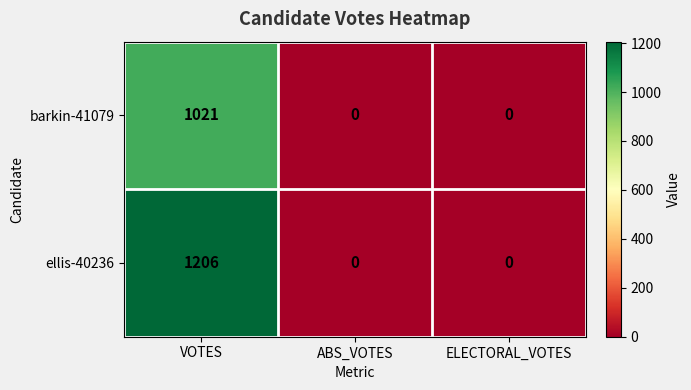

How many data points does each series have?

3